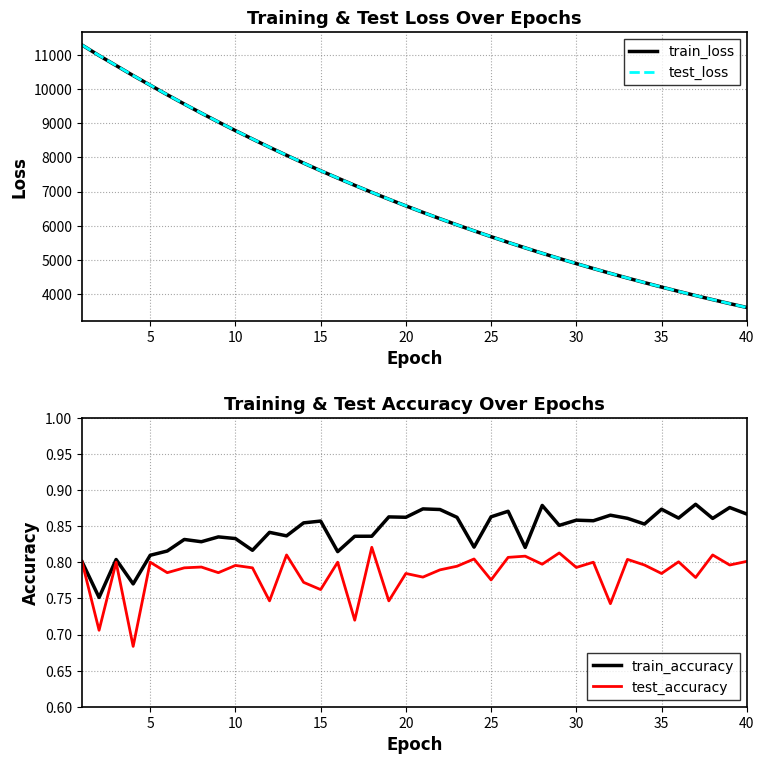

What is the maximum value for test_loss?

11296.8